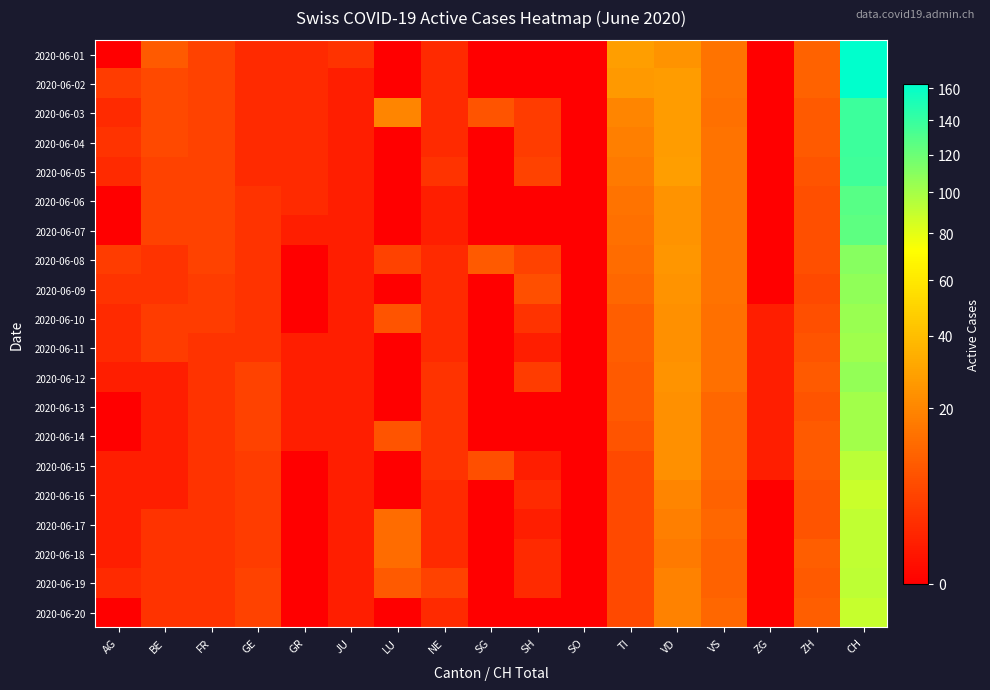

Reading left to right, extract all data points from this chart.

2020-06-01: AG=0	BE=9	FR=5	GE=2	GR=2	JU=3	LU=0	NE=2	SG=0	SH=0	SO=0	TI=28	VD=24	VS=15	ZG=0	ZH=11	CH=163
2020-06-02: AG=4	BE=6	FR=5	GE=2	GR=2	JU=1	LU=0	NE=2	SG=0	SH=0	SO=0	TI=26	VD=27	VS=15	ZG=0	ZH=11	CH=162
2020-06-03: AG=2	BE=6	FR=5	GE=2	GR=2	JU=1	LU=20	NE=2	SG=8	SH=4	SO=0	TI=20	VD=27	VS=14	ZG=0	ZH=9	CH=138
2020-06-04: AG=3	BE=6	FR=5	GE=2	GR=2	JU=1	LU=0	NE=2	SG=0	SH=4	SO=0	TI=18	VD=27	VS=15	ZG=0	ZH=9	CH=138
2020-06-05: AG=2	BE=5	FR=5	GE=2	GR=2	JU=1	LU=0	NE=3	SG=0	SH=5	SO=0	TI=17	VD=28	VS=15	ZG=0	ZH=8	CH=137
2020-06-06: AG=0	BE=5	FR=5	GE=3	GR=2	JU=1	LU=0	NE=1	SG=0	SH=0	SO=0	TI=15	VD=24	VS=15	ZG=0	ZH=7	CH=128
2020-06-07: AG=0	BE=5	FR=5	GE=3	GR=1	JU=1	LU=0	NE=1	SG=0	SH=0	SO=0	TI=14	VD=24	VS=15	ZG=0	ZH=7	CH=125
2020-06-08: AG=4	BE=3	FR=5	GE=3	GR=0	JU=1	LU=5	NE=2	SG=9	SH=5	SO=0	TI=13	VD=25	VS=15	ZG=0	ZH=7	CH=110
2020-06-09: AG=3	BE=3	FR=4	GE=3	GR=0	JU=1	LU=0	NE=2	SG=0	SH=7	SO=0	TI=12	VD=24	VS=15	ZG=0	ZH=6	CH=107
2020-06-10: AG=2	BE=4	FR=4	GE=3	GR=0	JU=1	LU=8	NE=2	SG=0	SH=3	SO=0	TI=10	VD=23	VS=14	ZG=1	ZH=7	CH=104
2020-06-11: AG=2	BE=4	FR=3	GE=3	GR=1	JU=1	LU=0	NE=2	SG=0	SH=1	SO=0	TI=10	VD=23	VS=14	ZG=1	ZH=8	CH=102
2020-06-12: AG=1	BE=1	FR=3	GE=5	GR=1	JU=1	LU=0	NE=3	SG=0	SH=4	SO=0	TI=9	VD=24	VS=14	ZG=1	ZH=9	CH=106
2020-06-13: AG=0	BE=1	FR=3	GE=5	GR=1	JU=1	LU=0	NE=3	SG=0	SH=0	SO=0	TI=9	VD=23	VS=12	ZG=1	ZH=8	CH=101
2020-06-14: AG=0	BE=1	FR=3	GE=5	GR=1	JU=1	LU=8	NE=3	SG=0	SH=0	SO=0	TI=8	VD=23	VS=12	ZG=1	ZH=9	CH=101
2020-06-15: AG=1	BE=1	FR=3	GE=4	GR=0	JU=1	LU=0	NE=3	SG=7	SH=1	SO=0	TI=6	VD=23	VS=12	ZG=1	ZH=9	CH=93
2020-06-16: AG=1	BE=1	FR=3	GE=4	GR=0	JU=1	LU=0	NE=2	SG=0	SH=2	SO=0	TI=6	VD=20	VS=11	ZG=0	ZH=8	CH=88
2020-06-17: AG=1	BE=3	FR=3	GE=4	GR=0	JU=1	LU=13	NE=2	SG=0	SH=1	SO=0	TI=6	VD=18	VS=12	ZG=0	ZH=8	CH=91
2020-06-18: AG=1	BE=3	FR=3	GE=4	GR=0	JU=1	LU=13	NE=2	SG=0	SH=2	SO=0	TI=6	VD=17	VS=11	ZG=0	ZH=10	CH=91
2020-06-19: AG=2	BE=3	FR=3	GE=5	GR=0	JU=1	LU=9	NE=5	SG=0	SH=2	SO=0	TI=6	VD=19	VS=11	ZG=0	ZH=9	CH=92
2020-06-20: AG=0	BE=3	FR=3	GE=5	GR=0	JU=1	LU=0	NE=2	SG=0	SH=0	SO=0	TI=6	VD=19	VS=12	ZG=0	ZH=10	CH=89